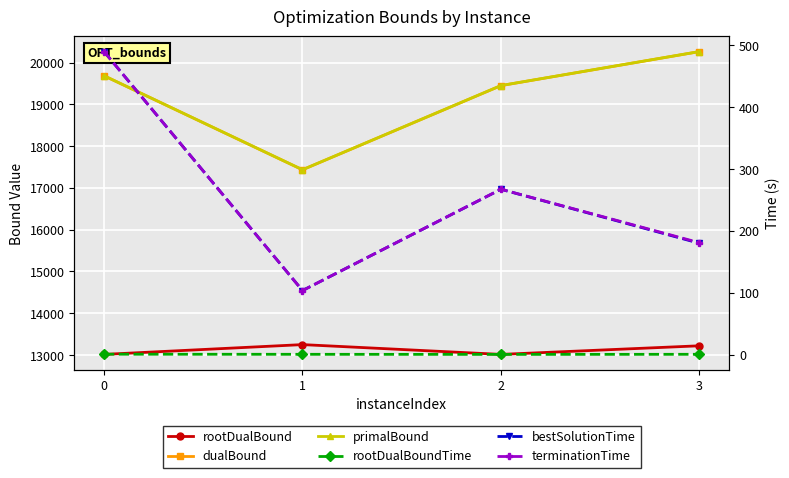

What is the smallest value displayed?

0.5